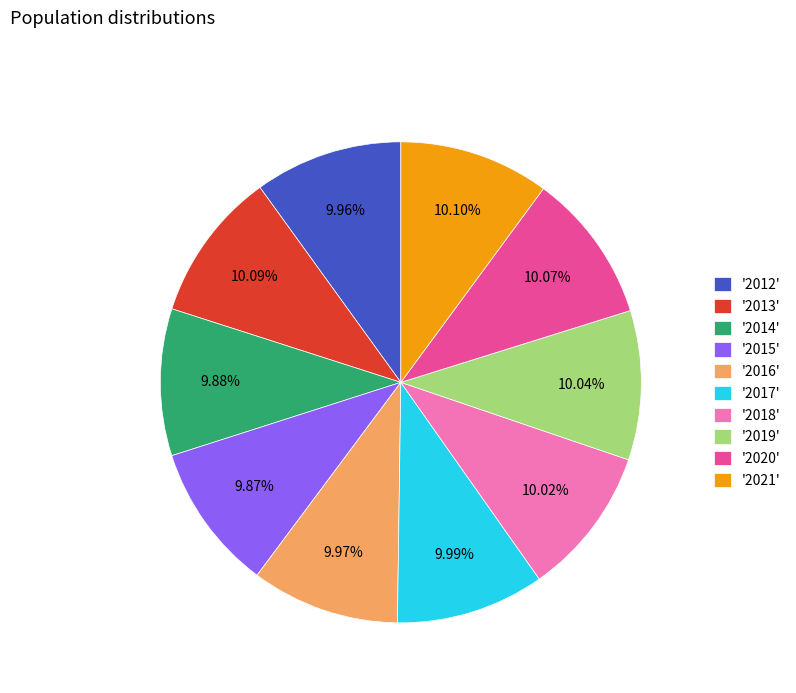

Is the sum of '2014' and '2016' greater than half?

No